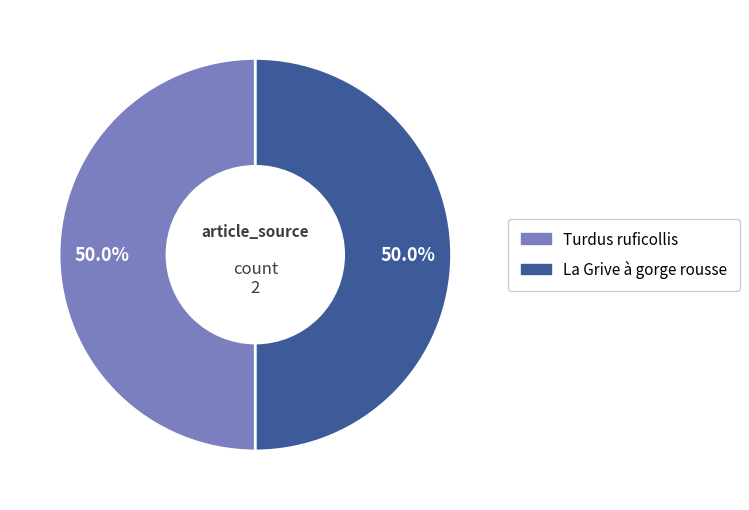

What is the ratio of the value at La Grive à gorge rousse to the value at Turdus ruficollis?

1.0